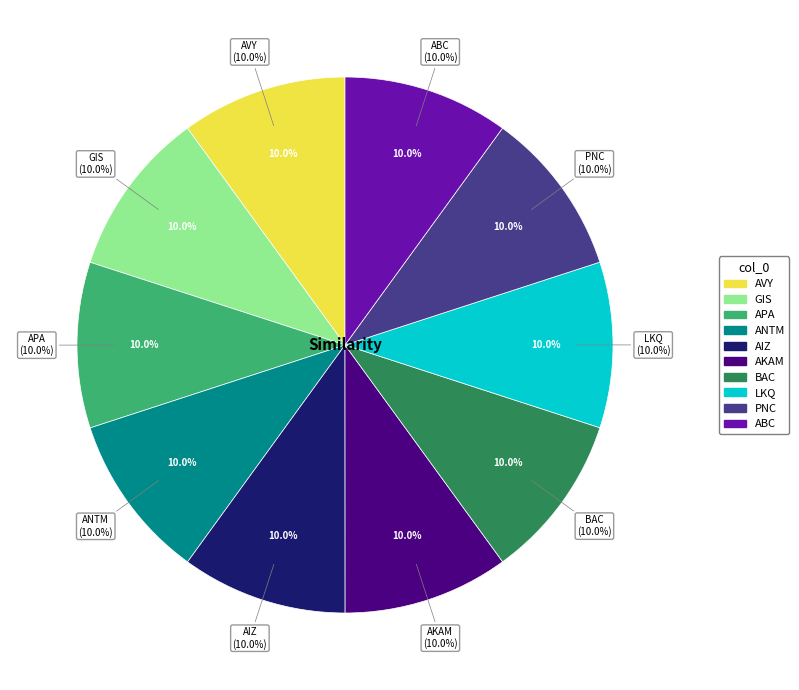

Combined, do LKQ and APA account for over 50%?

No